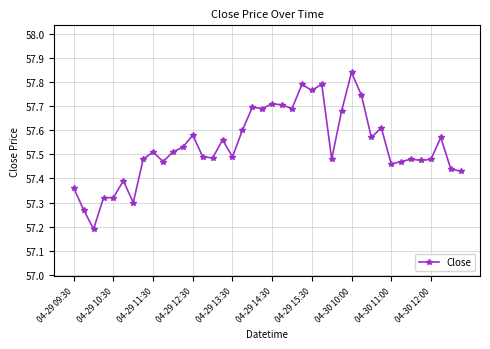

What is the smallest value displayed?

57.2